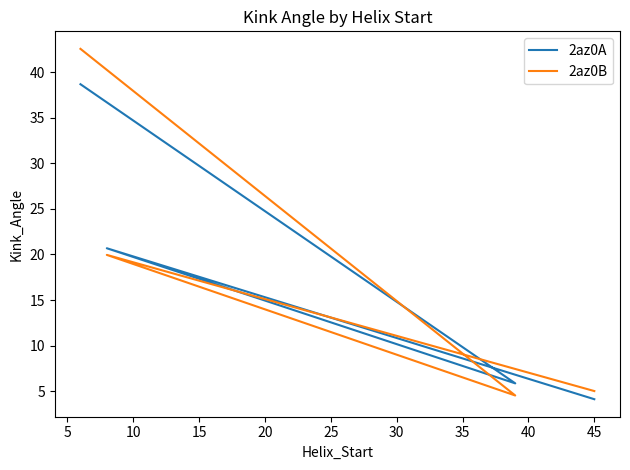

How many interior local peaks does the 2az0B series have?

1